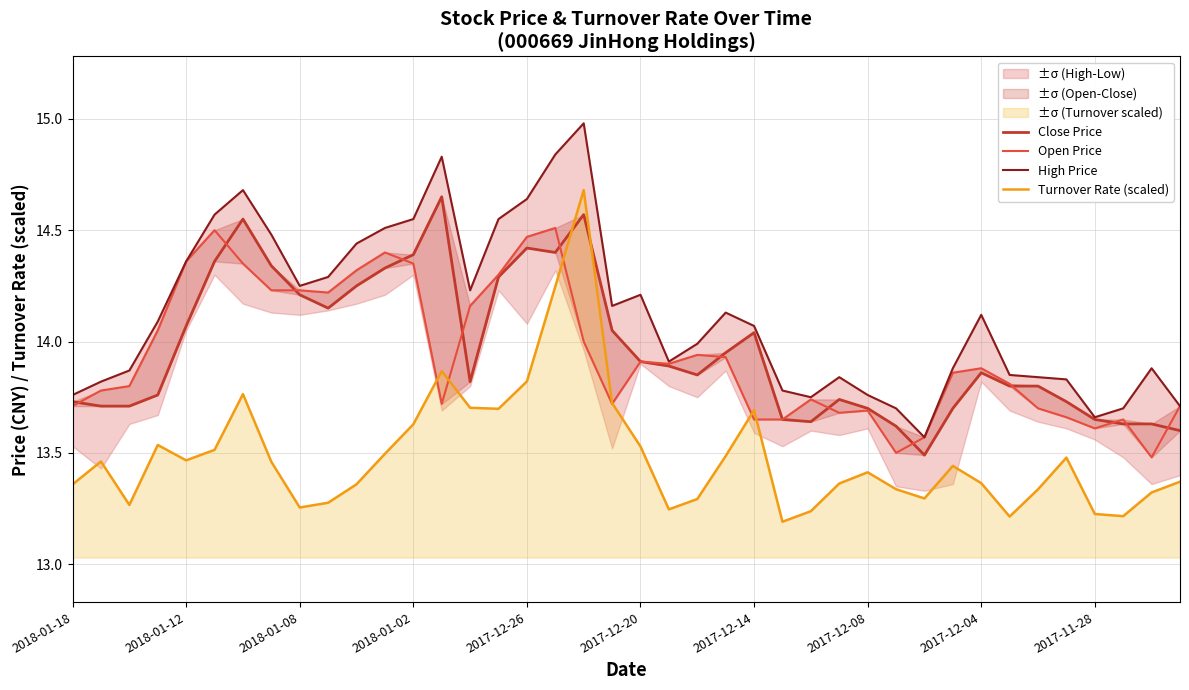

What is the maximum value for Turnover Rate (scaled)?

14.7